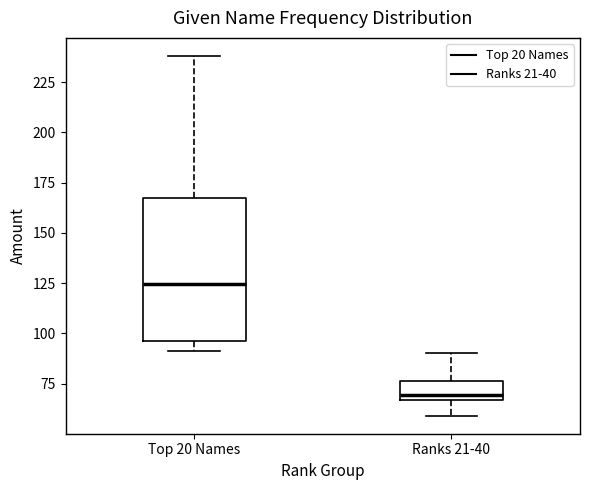

Reading left to right, read every box against the y-axis: the position of its median line, the range the box covers, and the ends of its whiskers. The values are not printed on the chart, so give them approximately, as read against the axis.

Top 20 Names: median 125, box 95 to 170, whiskers 90 to 240
Ranks 21-40: median 70, box 65 to 75, whiskers 60 to 90